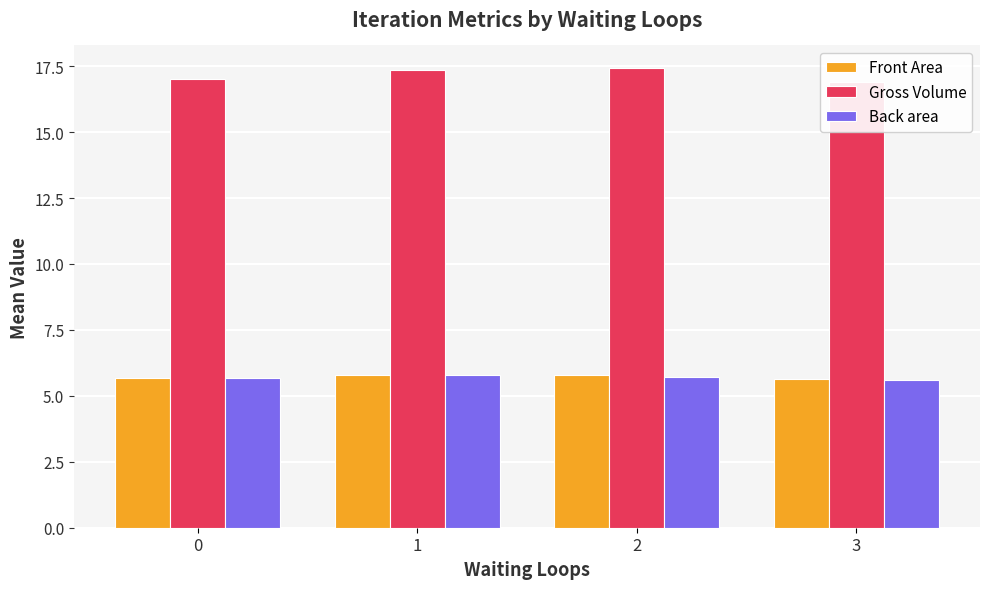

At how many categories does at least one series exceed 13?

4